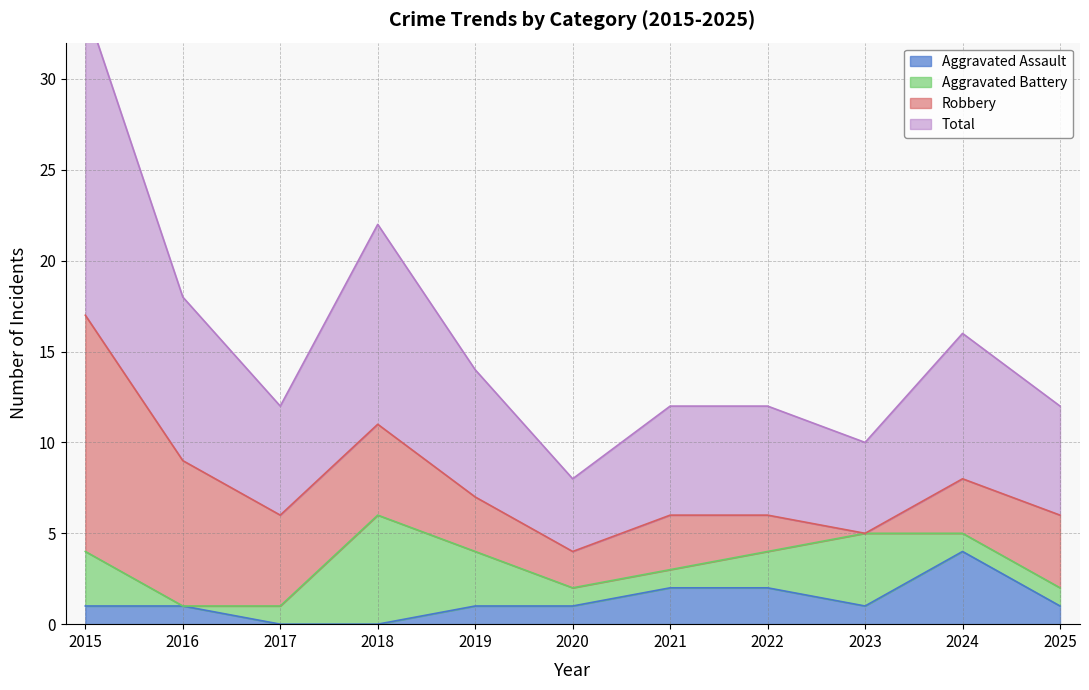

What is the difference between the maximum and minimum values in the Total series?

13